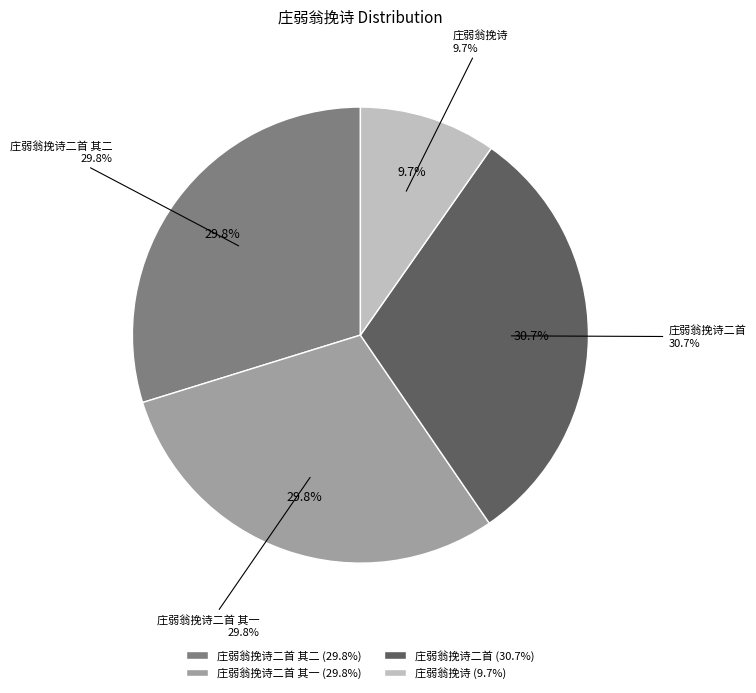

True or false: 庄弱翁挽诗 accounts for 10% of the total.

True